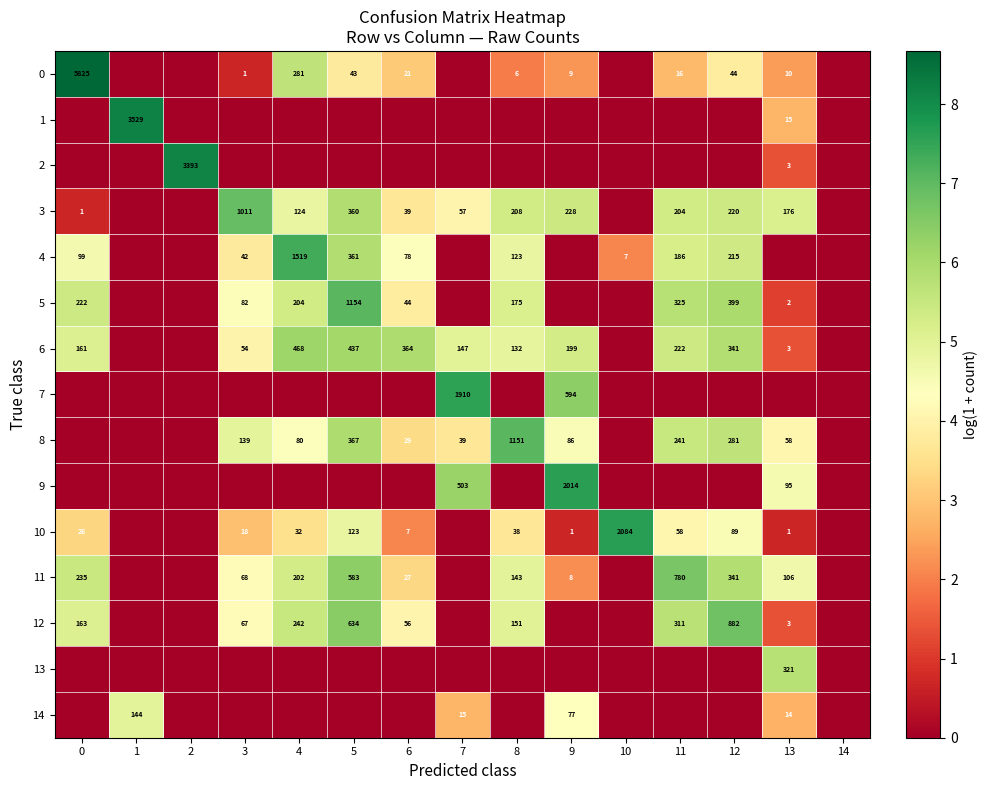

Is it true that 9 equals 2014 at 9?

True